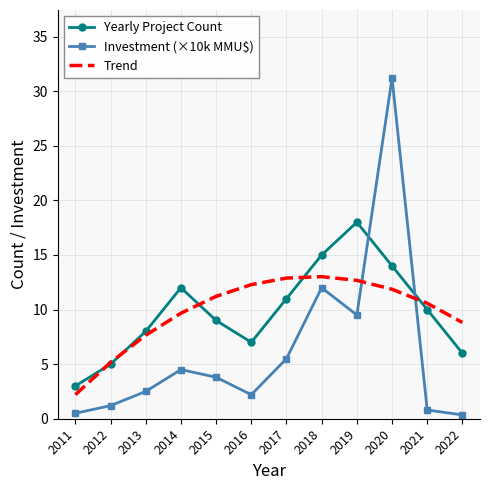

True or false: Yearly Project Count has more than 2 interior local peaks.

False